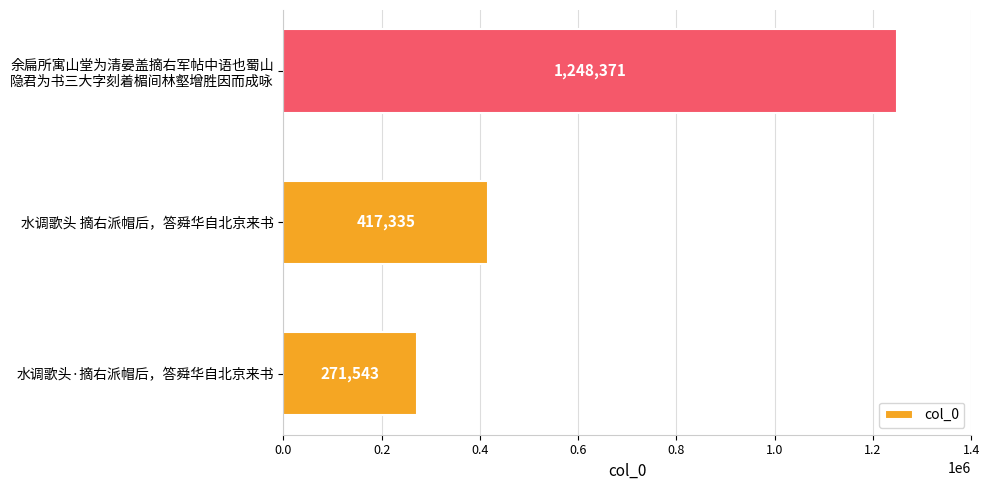

Approximately how many times larger is the value at 水调歌头 摘右派帽后，答舜华自北京来书 compared to 水调歌头·摘右派帽后，答舜华自北京来书?

1.5